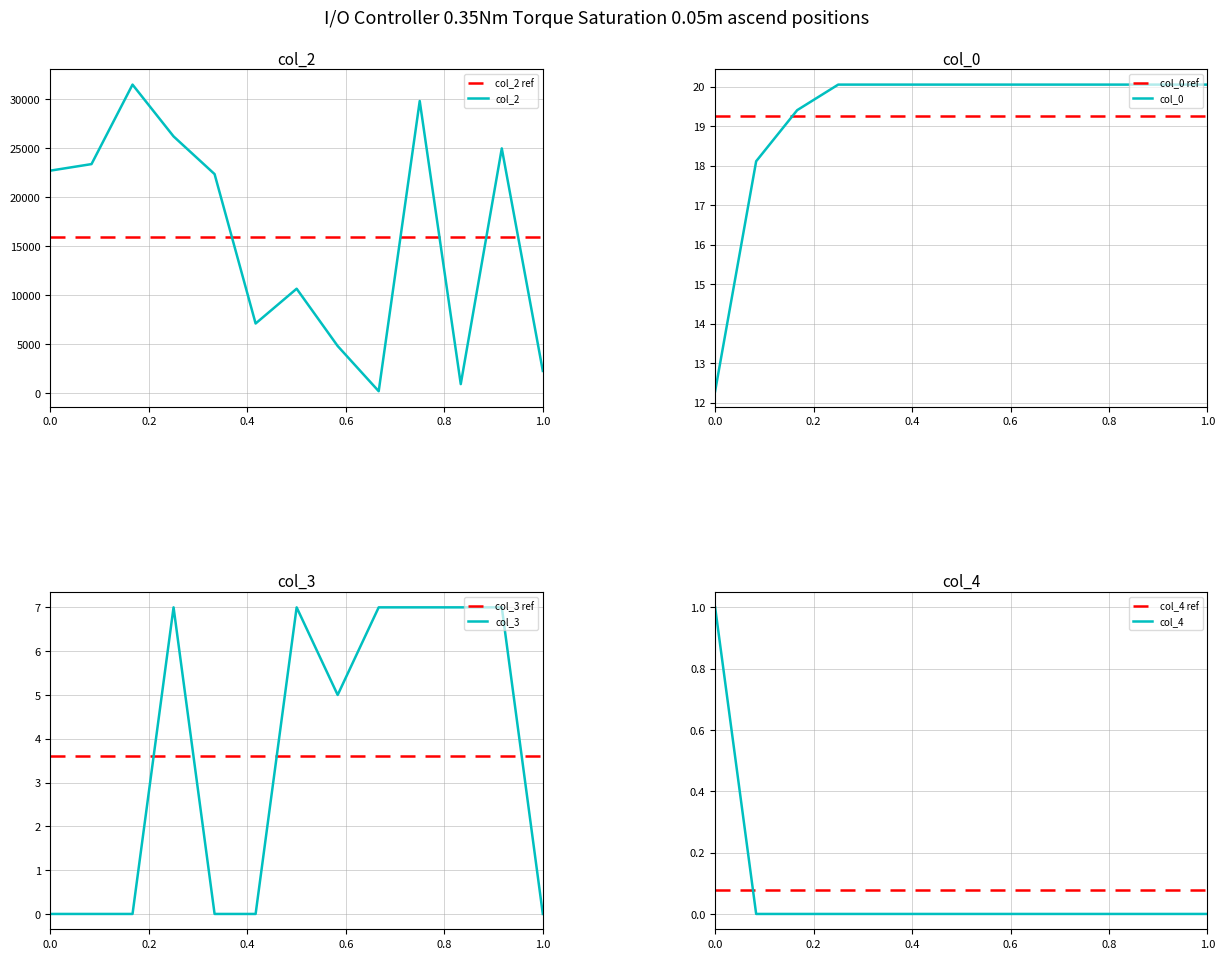

True or false: col_2 and col_4 cross at least once.

False